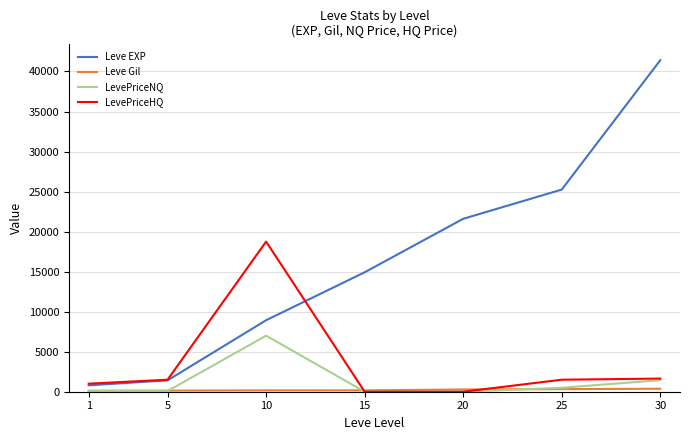

Which series changed the most between 15 and 20?

Leve EXP